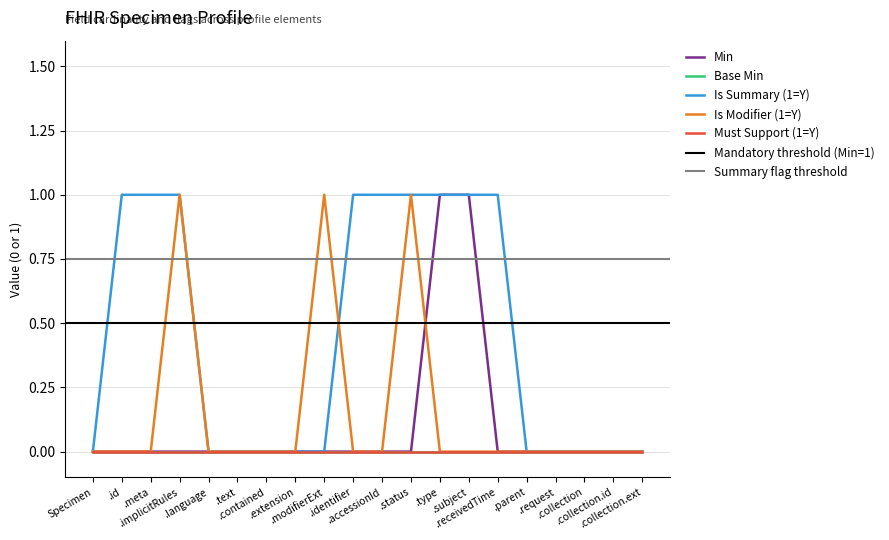

Reading left to right, what are all the values shown in this chart?

Min: 0	0	0	0	0	0	0	0	0	0	0	0	1	1	0	0	0	0	0	0
Is Summary (1=Y): 0	1	1	1	0	0	0	0	0	1	1	1	1	1	1	0	0	0	0	0
Is Modifier (1=Y): 0	0	0	1	0	0	0	0	1	0	0	1	0	0	0	0	0	0	0	0